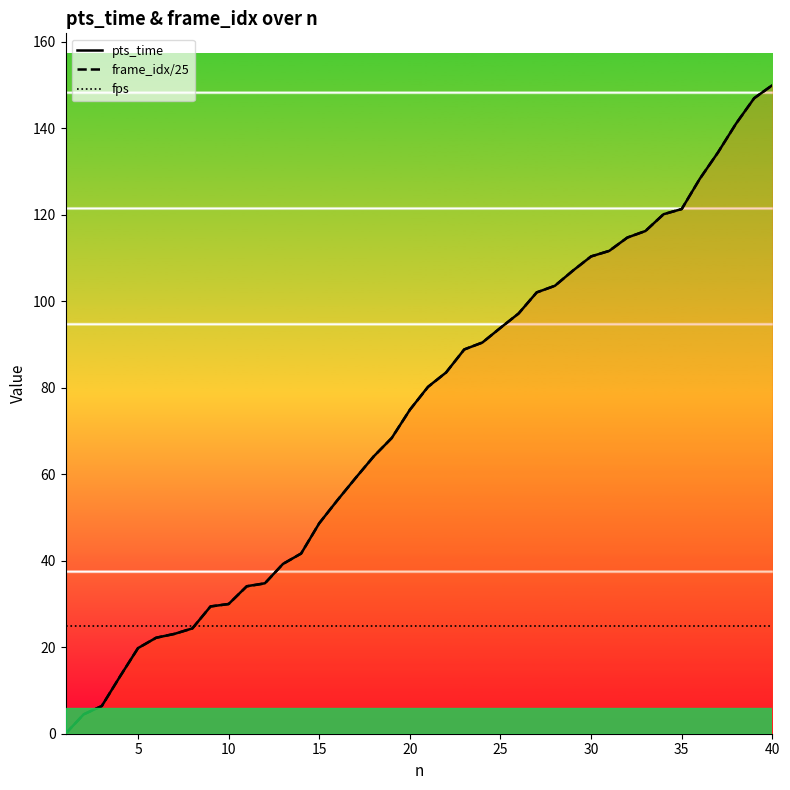

What is the minimum value for fps?

25.0